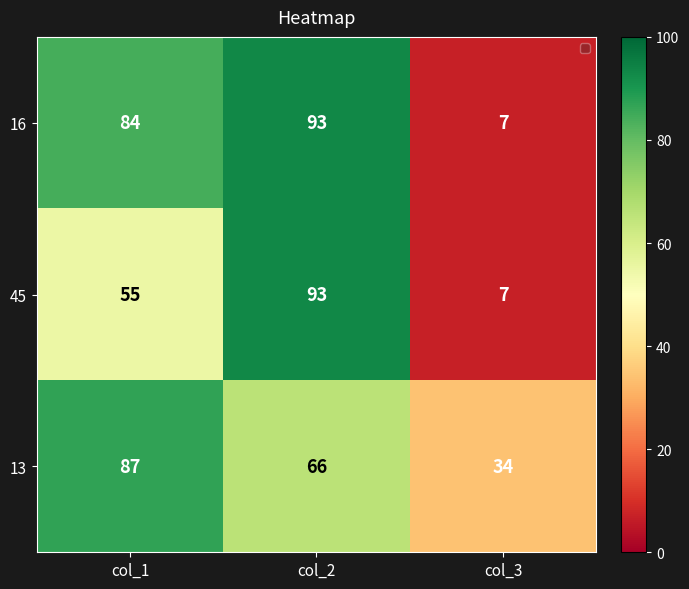

What is the difference between the 16 values at col_1 and col_2?

9